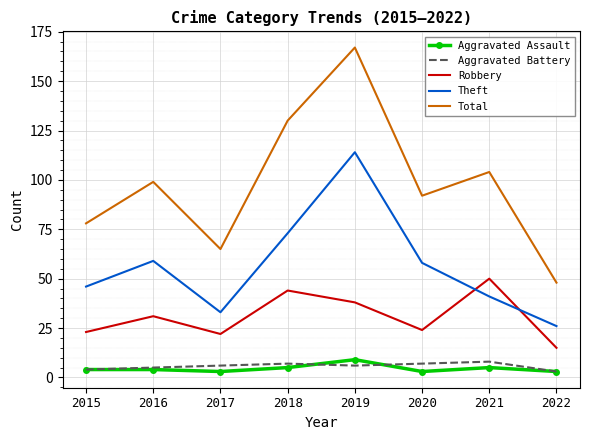

Which series has the widest spread of values?

Total